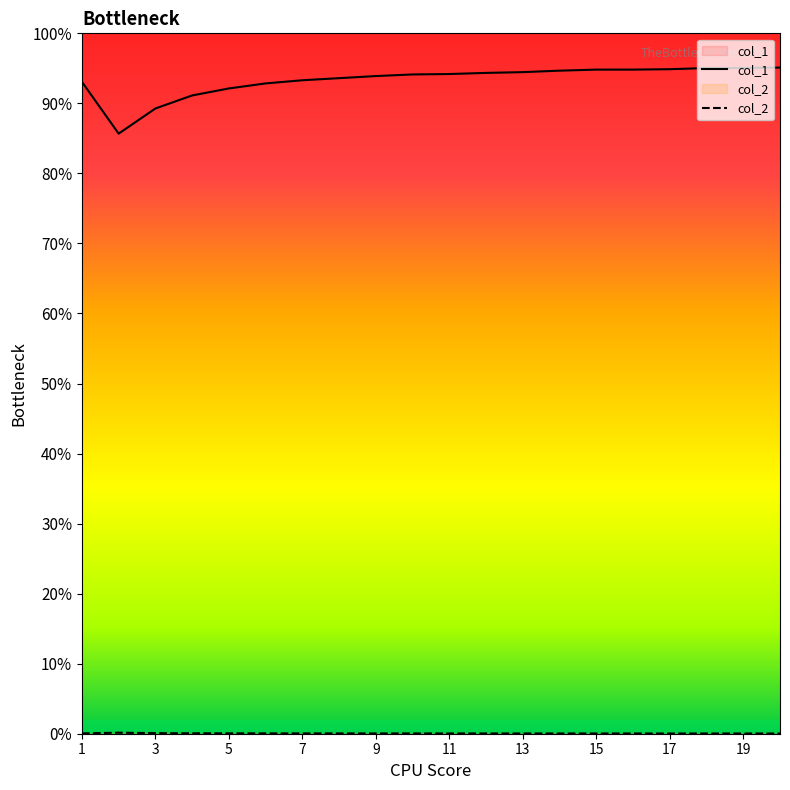

What is the difference between the second highest and second lowest values in the col_1 series?

5.8